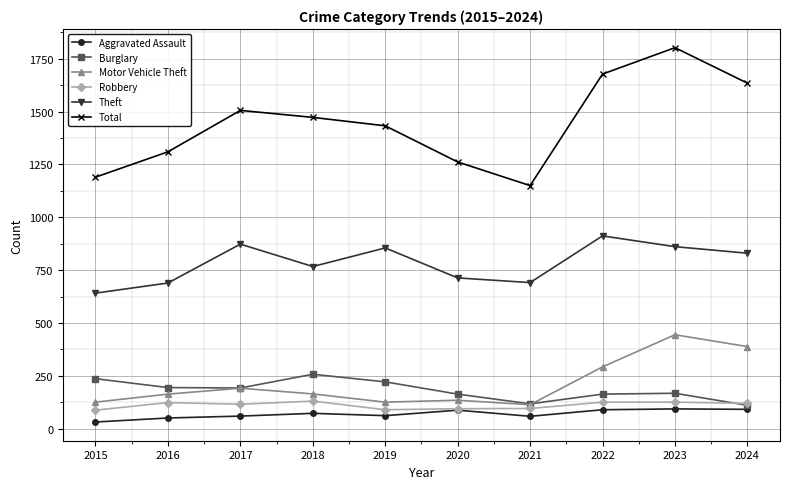

At how many categories does at least one series exceed 721?

10